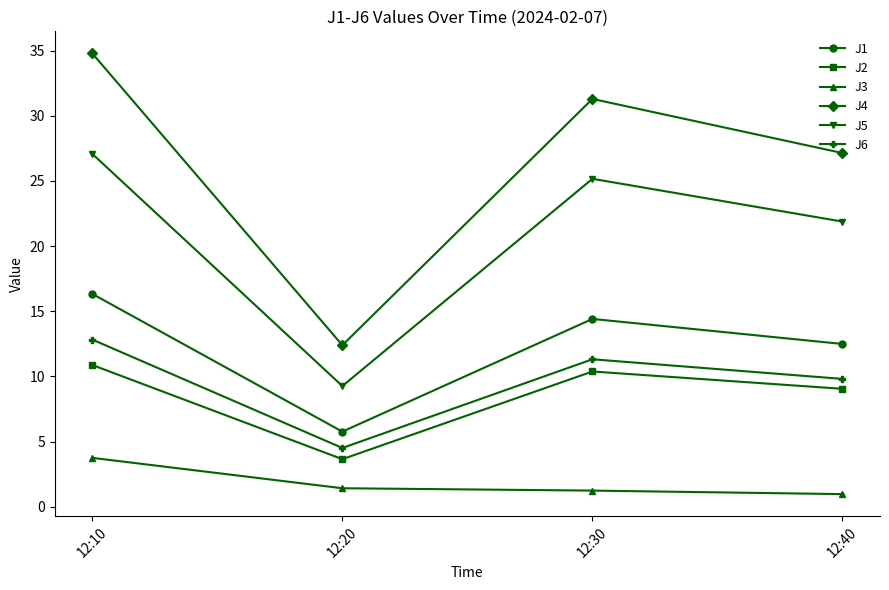

Rank the categories by J4 value from lowest to highest.

12:20, 12:40, 12:30, 12:10